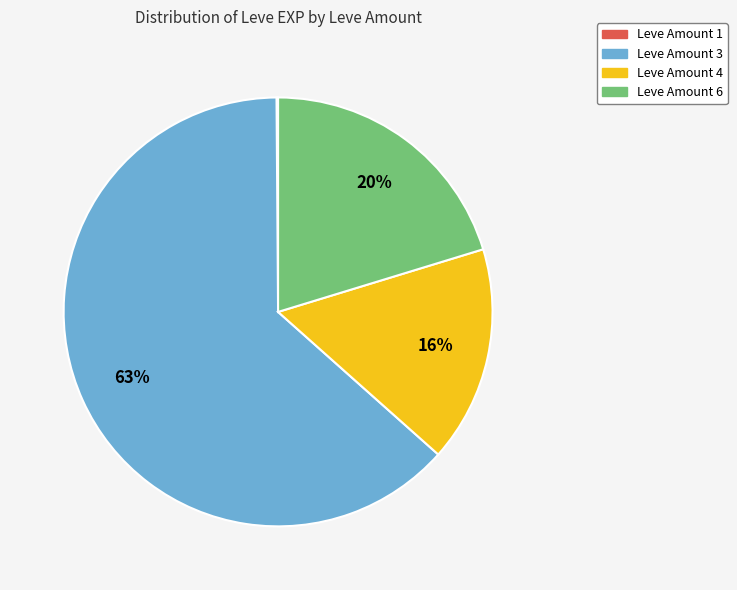

To the nearest percent, what portion does Leve Amount 6 represent?

20%